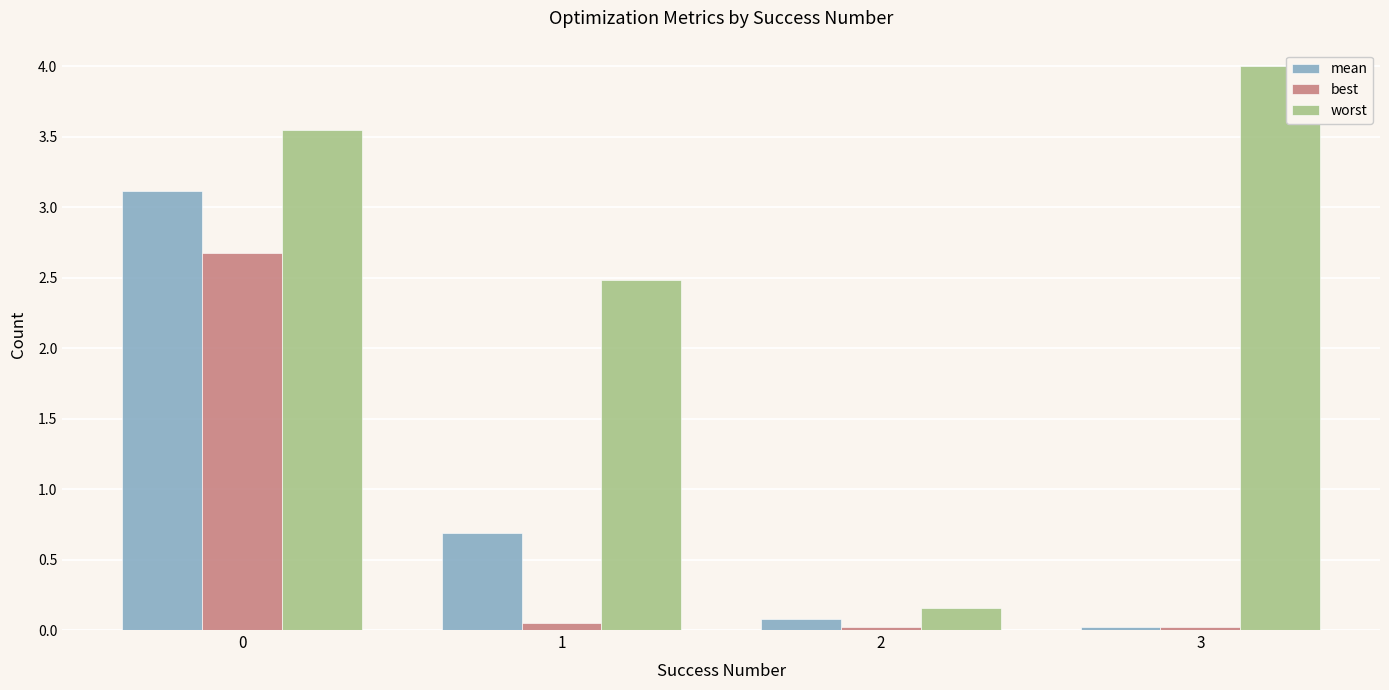

Where is mean nearest to the value 1?

1